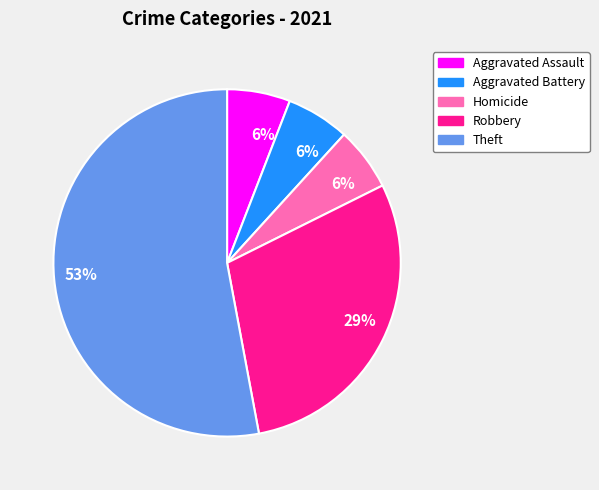

Is the sum of Homicide and Theft greater than half?

Yes